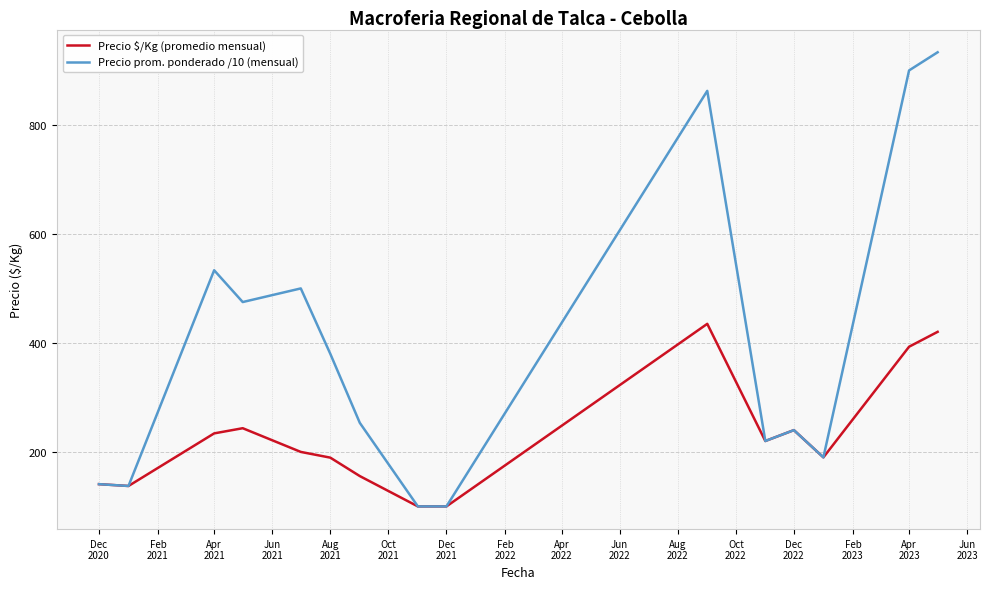

What is the maximum value shown in the chart?

933.3